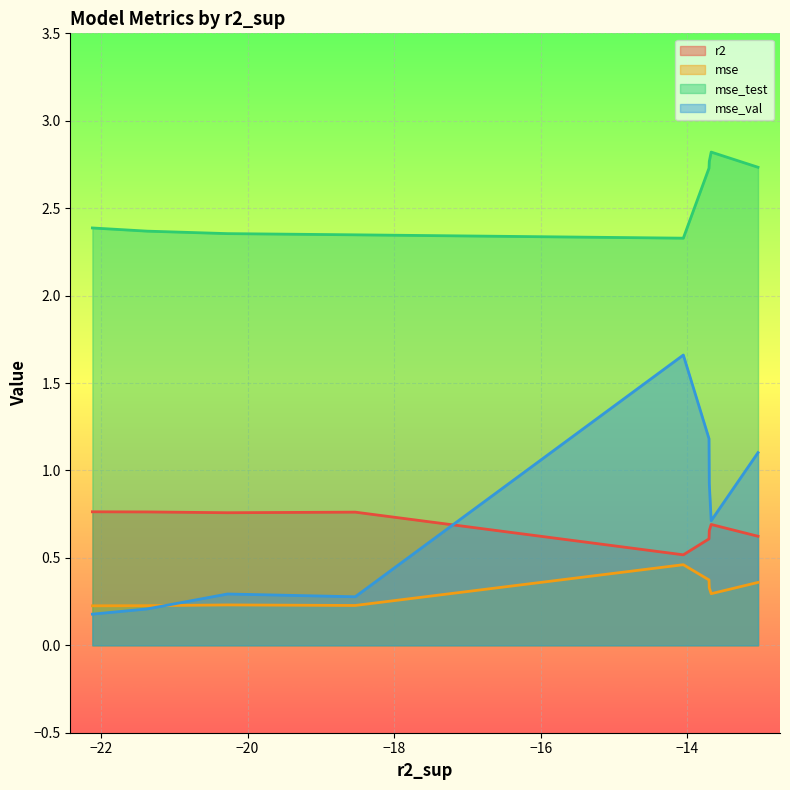

What is the total value across all series at model_3_36_7?

4.9